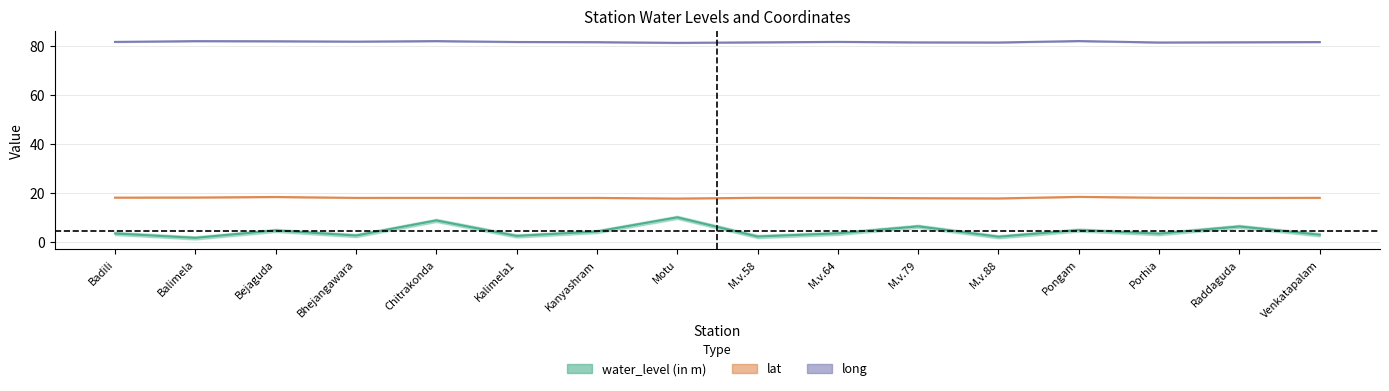

At which label does water_level (in m) reach its peak?

Motu